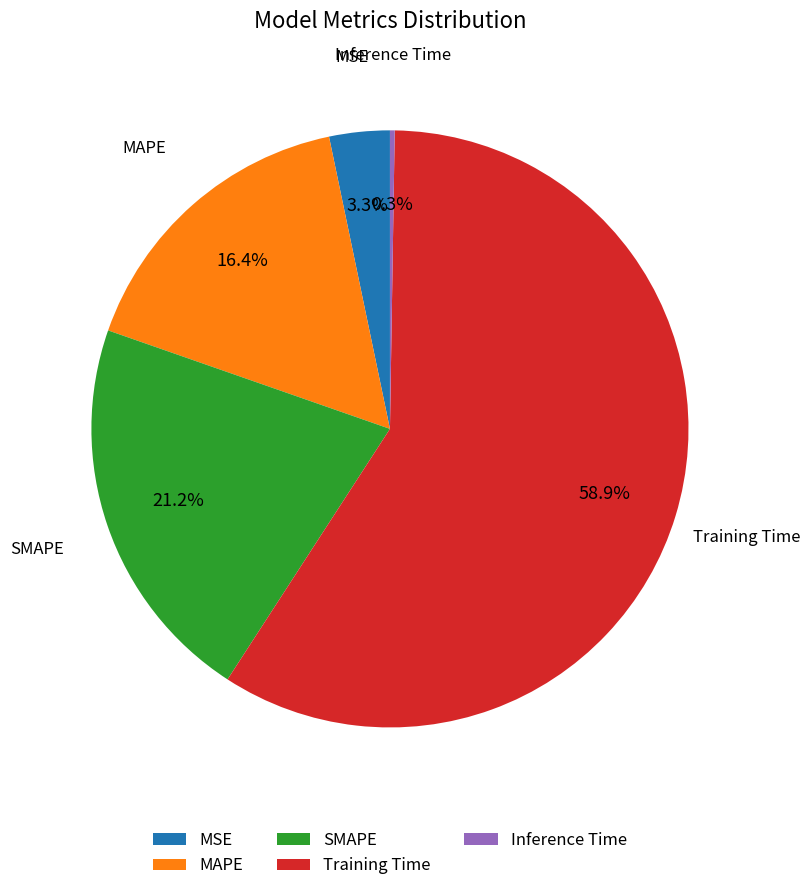

Is SMAPE the majority of the pie?

No